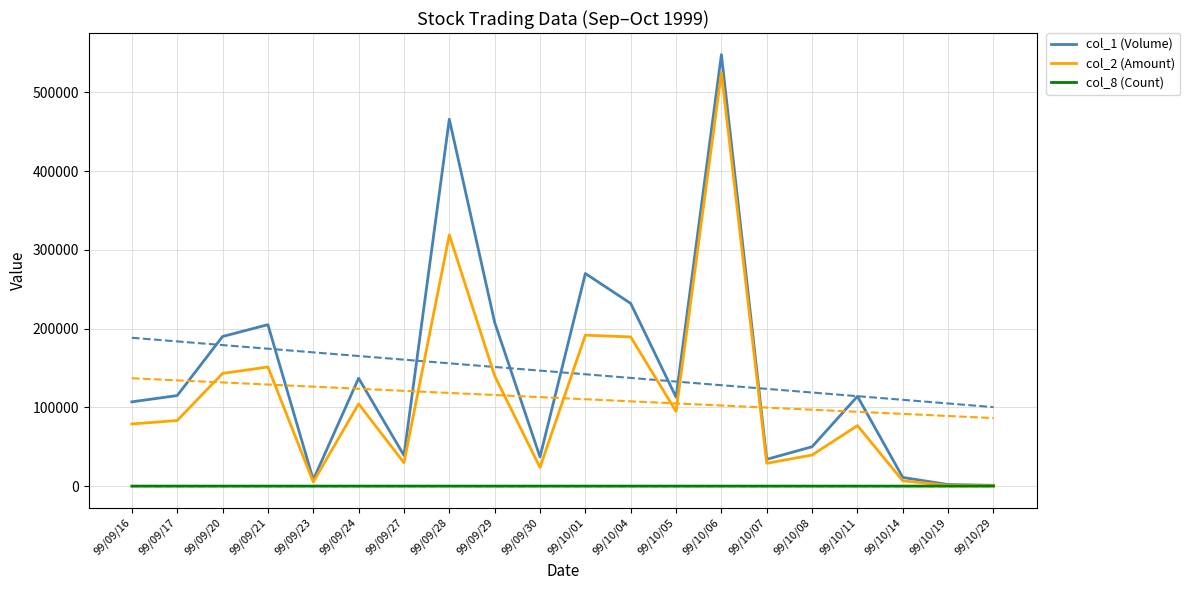

What is the total value across all series at 99/09/24?

241426